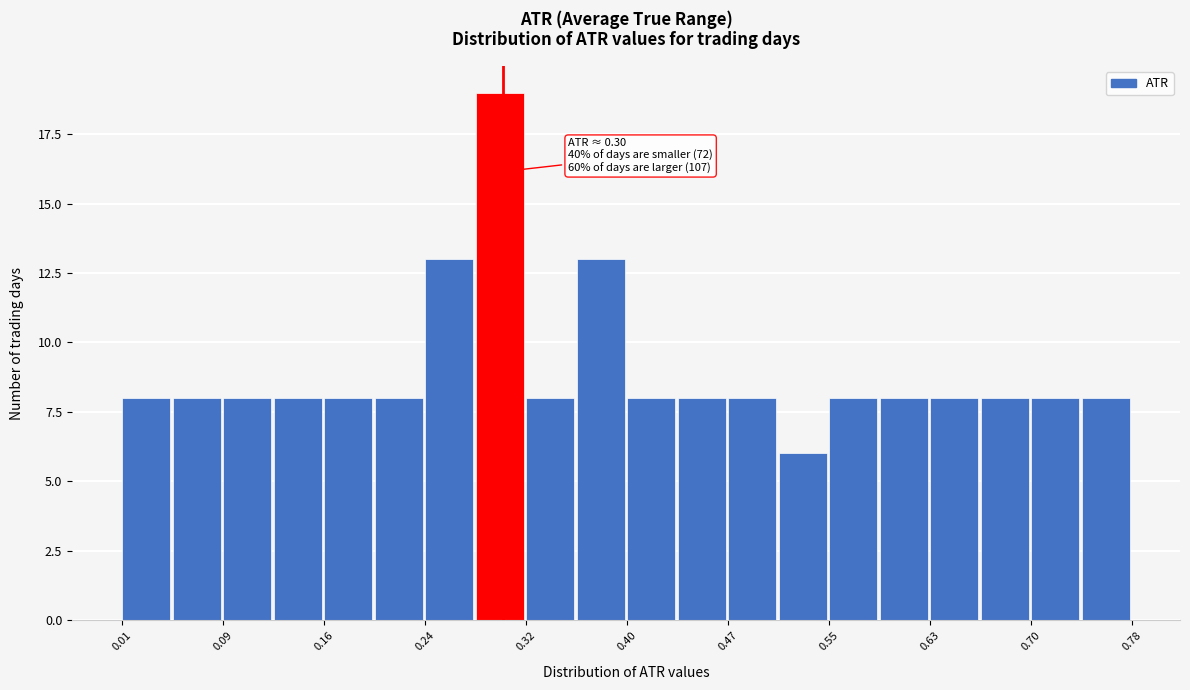

Around what value on the x-axis is the tallest bar? Give the approximate position of its centre, as read against the axis.

0.30